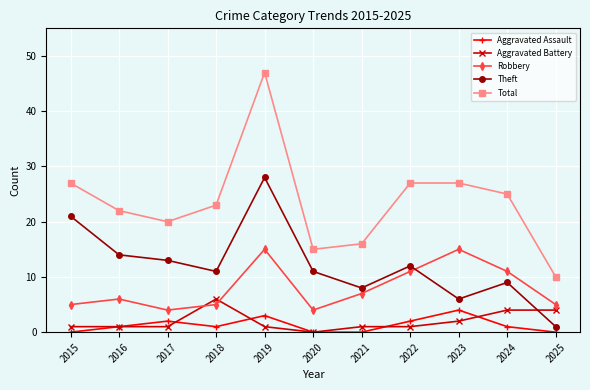

Which category has the highest value across all series?

2019